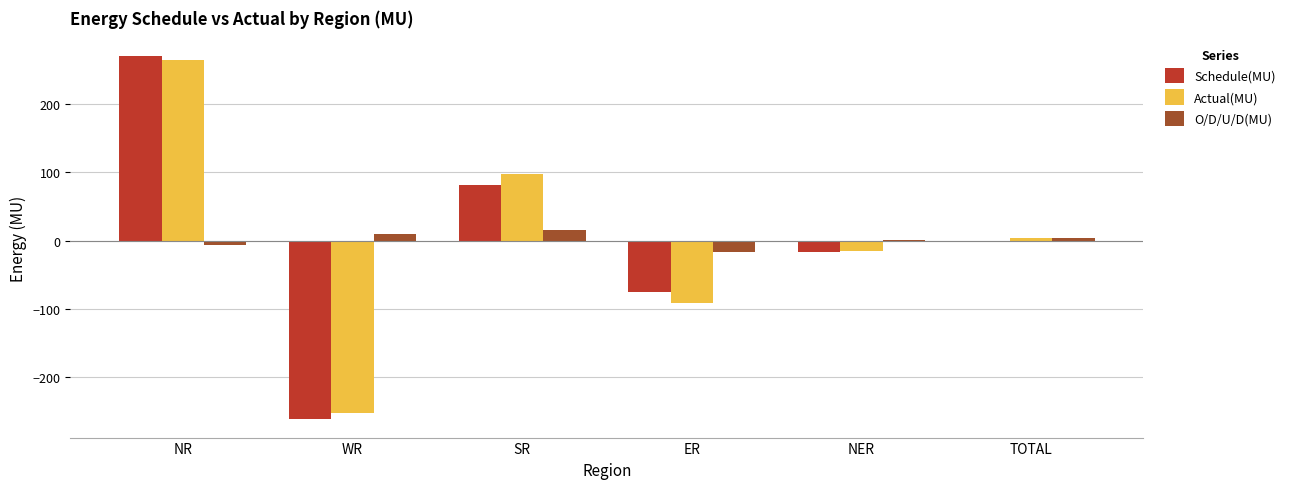

True or false: O/D/U/D(MU) has a value of 1.8 at NER.

True